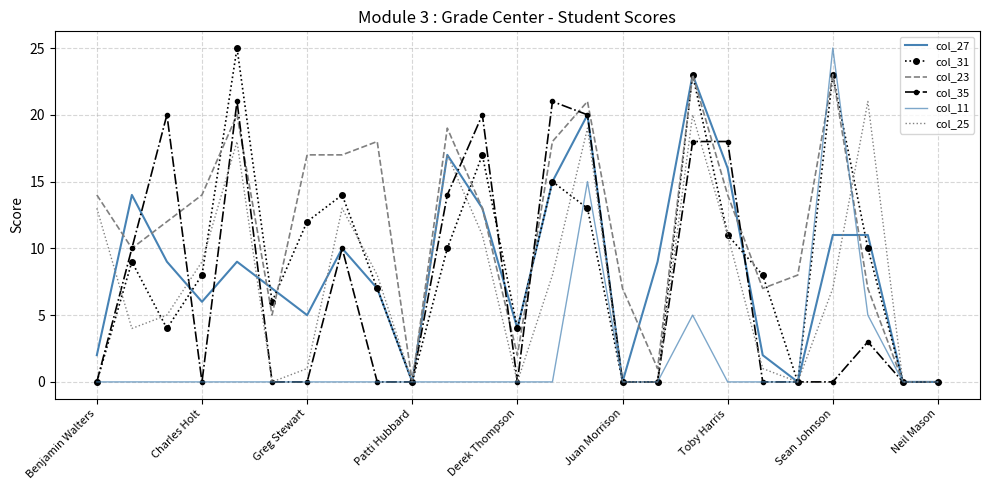

Count the number of categories in the chart.

25